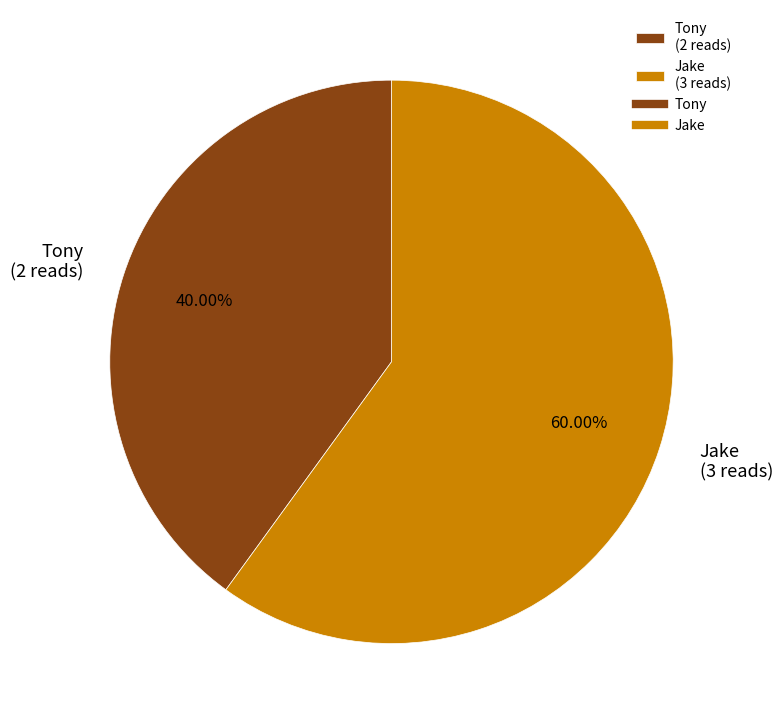

To the nearest percent, what is the average slice percentage?

50%